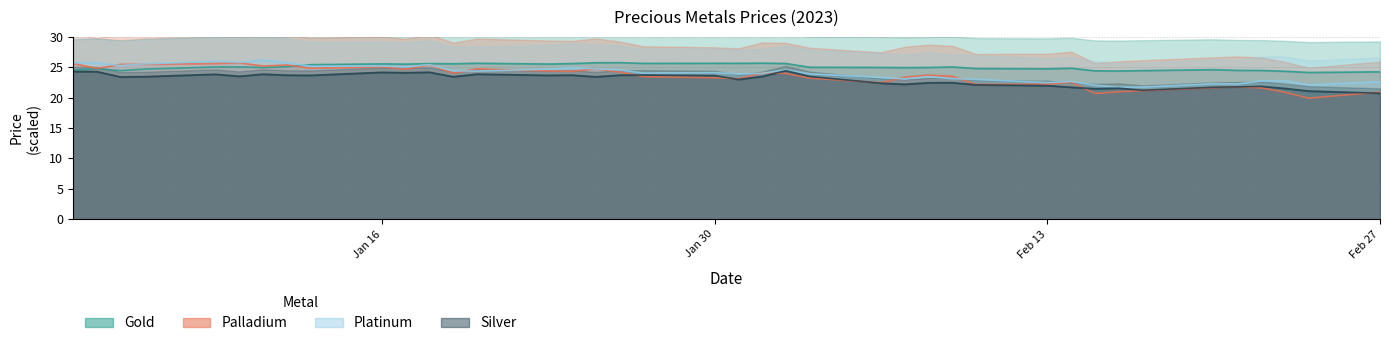

True or false: Palladium and Gold intersect in this chart.

True